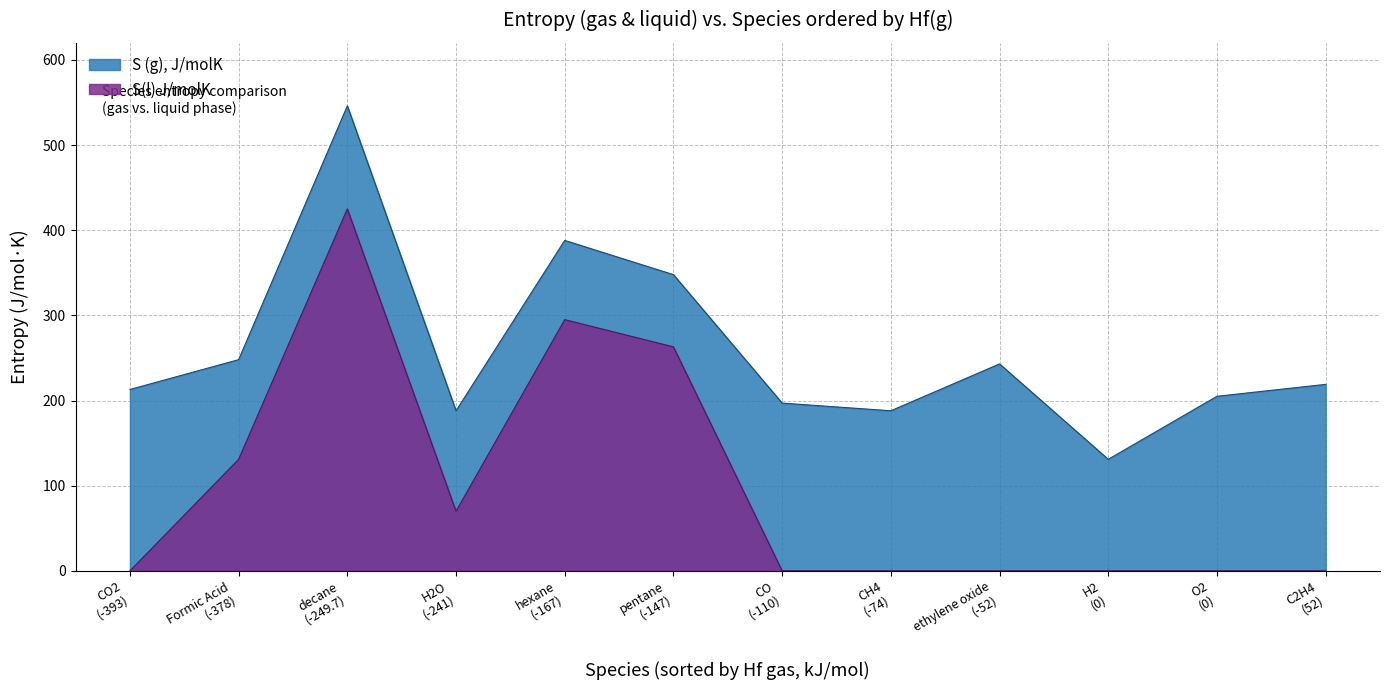

Rank the series by their maximum value, from highest to lowest.

S (g), J/molK, S(l) J/molK